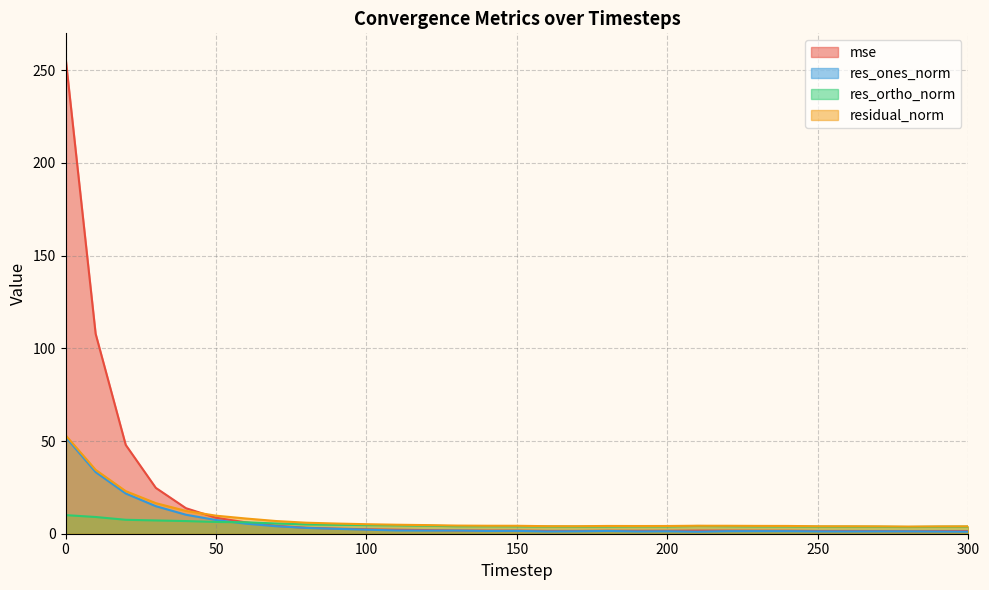

What is the difference between the res_ones_norm values at 210 and 50?

6.3